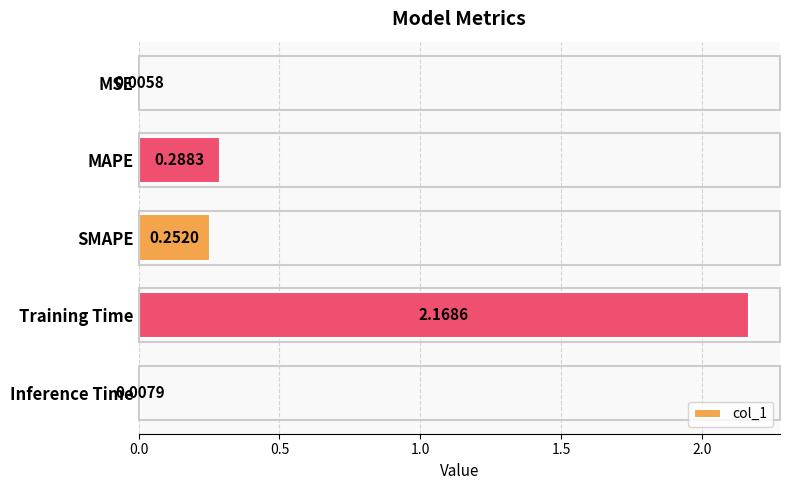

Which has a higher value, Training Time or MSE?

Training Time